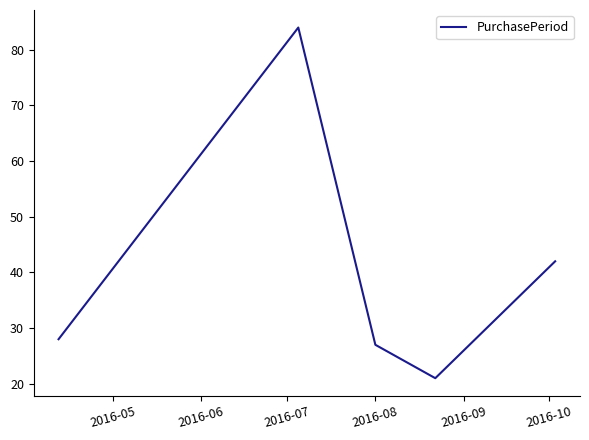

What is the sum of all values?

202